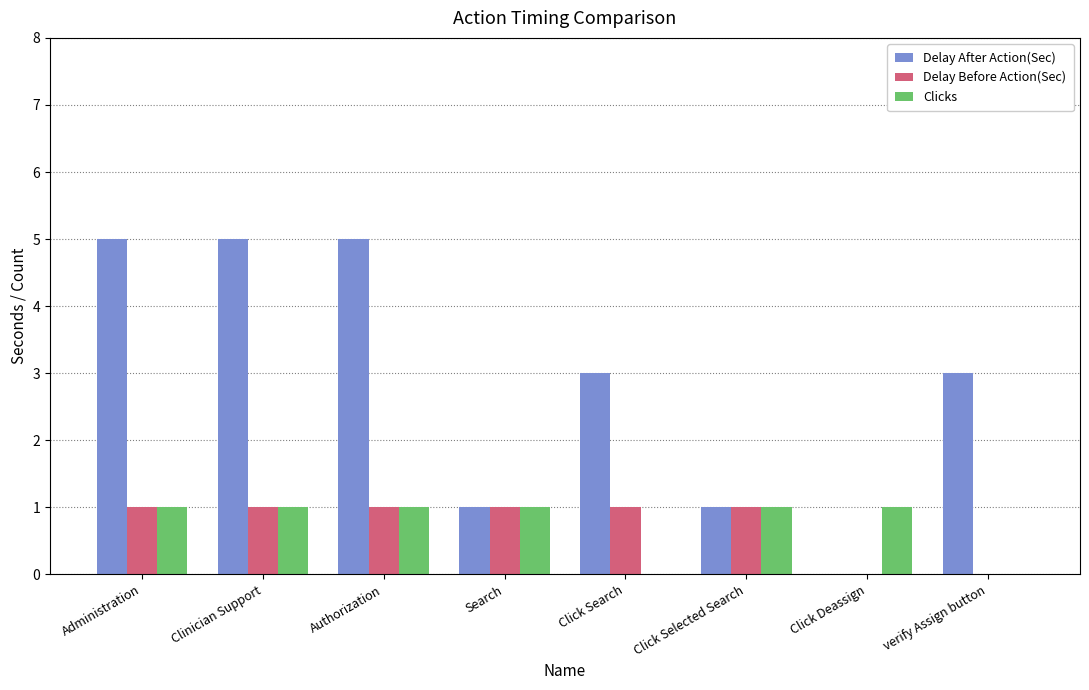

True or false: Delay After Action(Sec) has a value of 1 at Search.

True